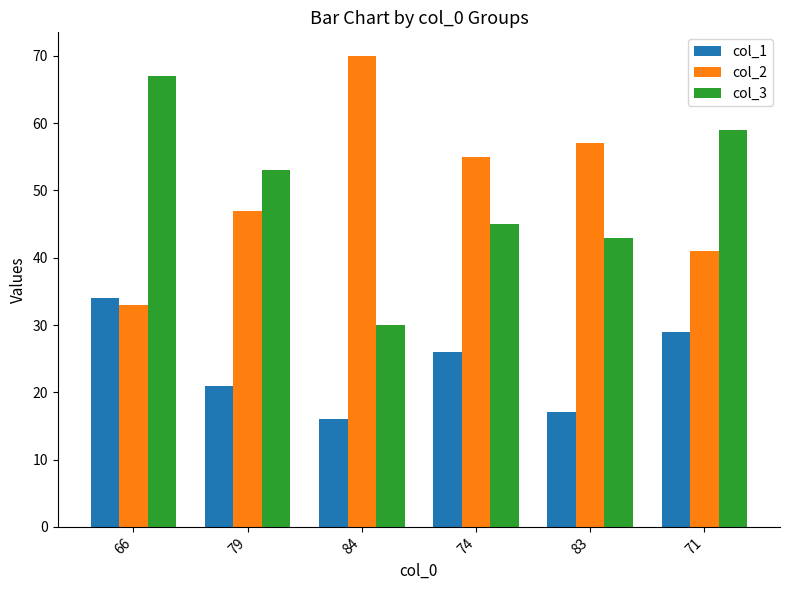

How many data points in col_2 are less than 55?

3